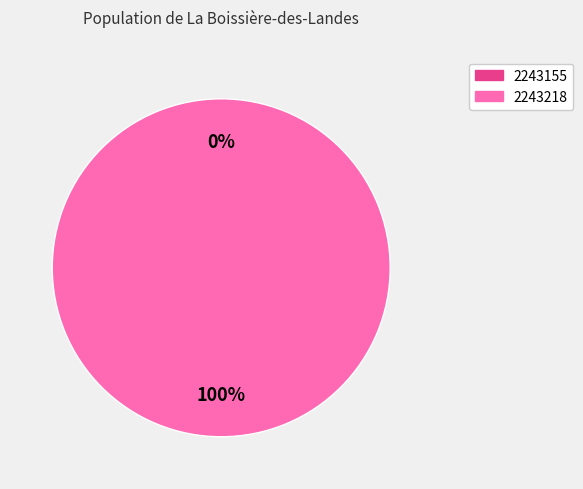

Count the number of slices in the pie.

2